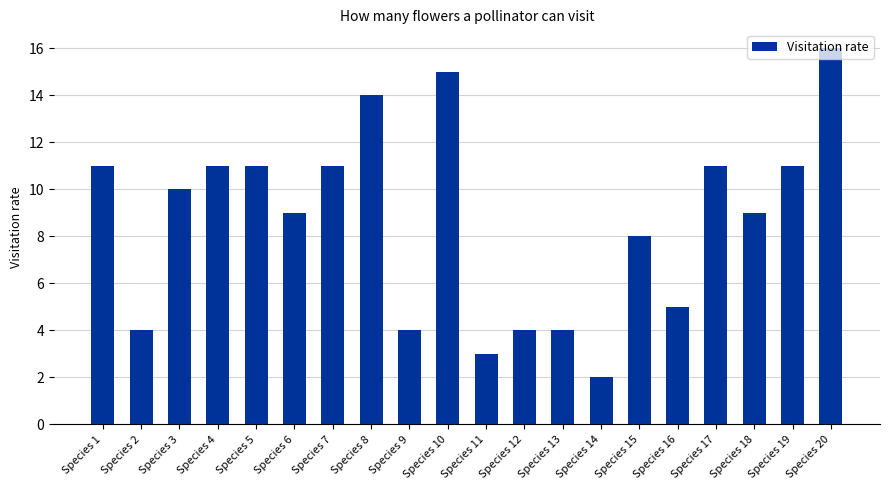

What is the difference between the maximum and minimum values?

14